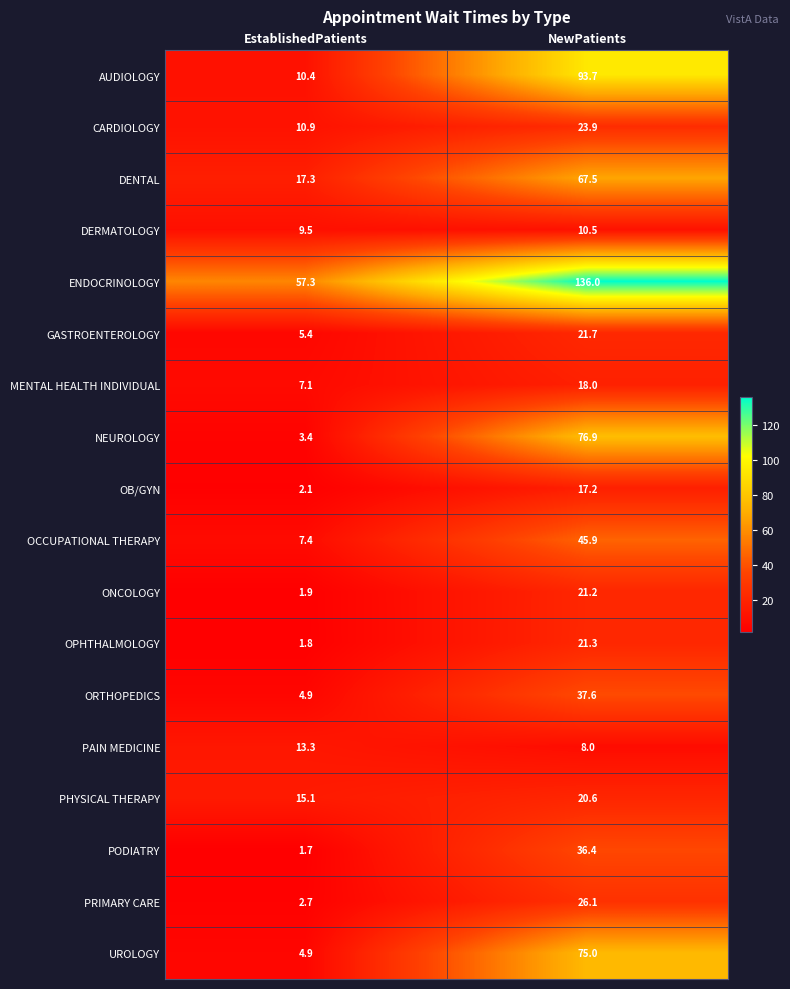

What is the spread (max minus min) of values at NewPatients?

128.0